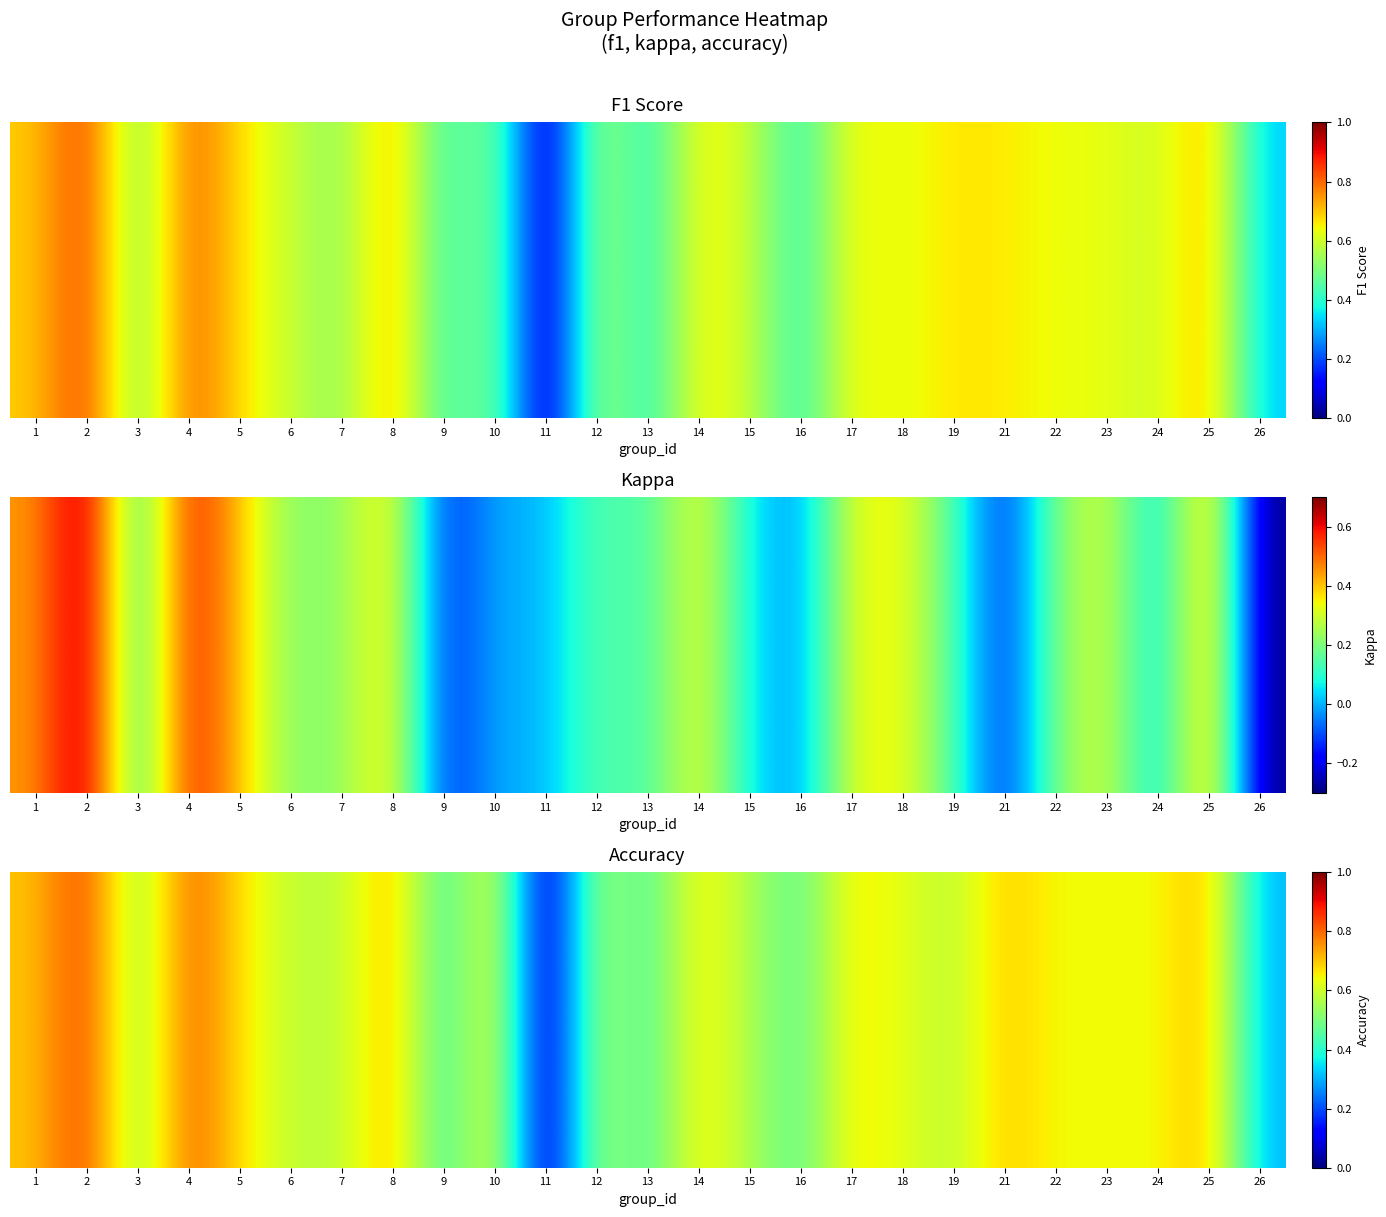

The value at 10 is 0.7. True or false?

True